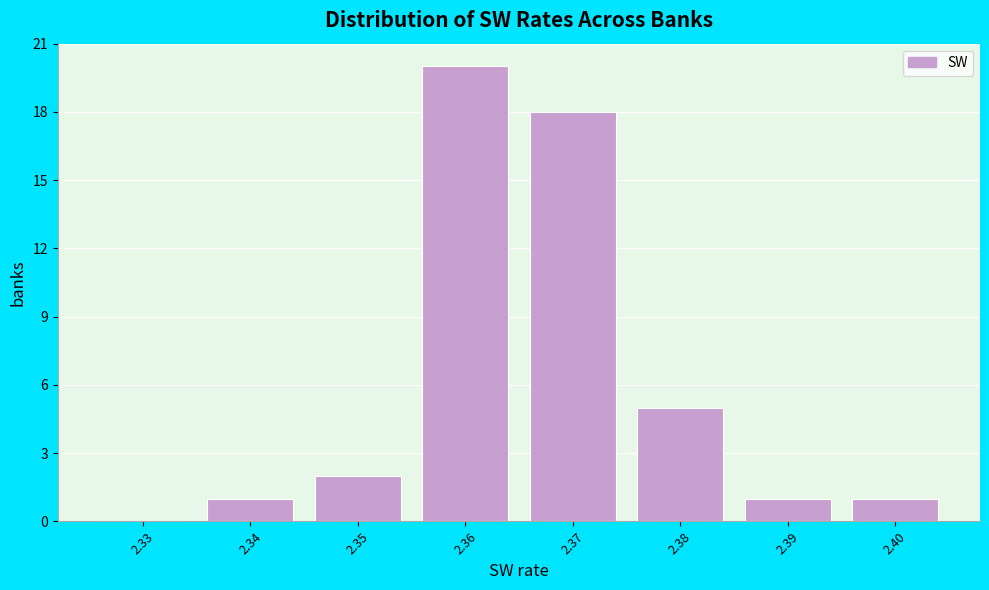

Reading right to left, extract all data points from this chart.

2.40=1	2.39=1	2.38=5	2.37=18	2.36=20	2.35=2	2.34=1	2.33=0